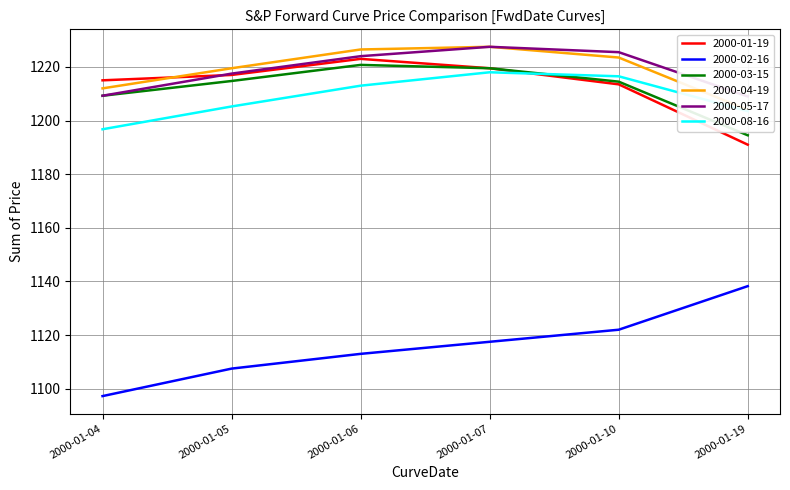

True or false: 2000-05-17 and 2000-02-16 cross at least once.

False